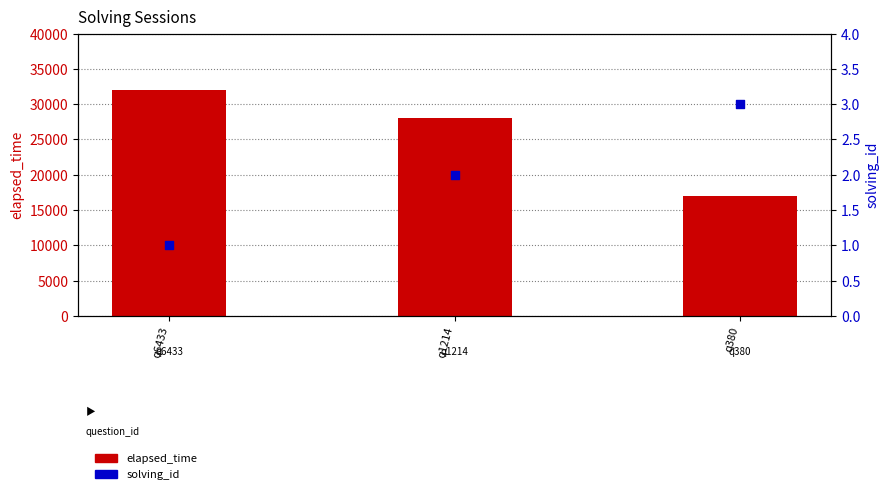

Which series reaches the minimum Y coordinate?

solving_id